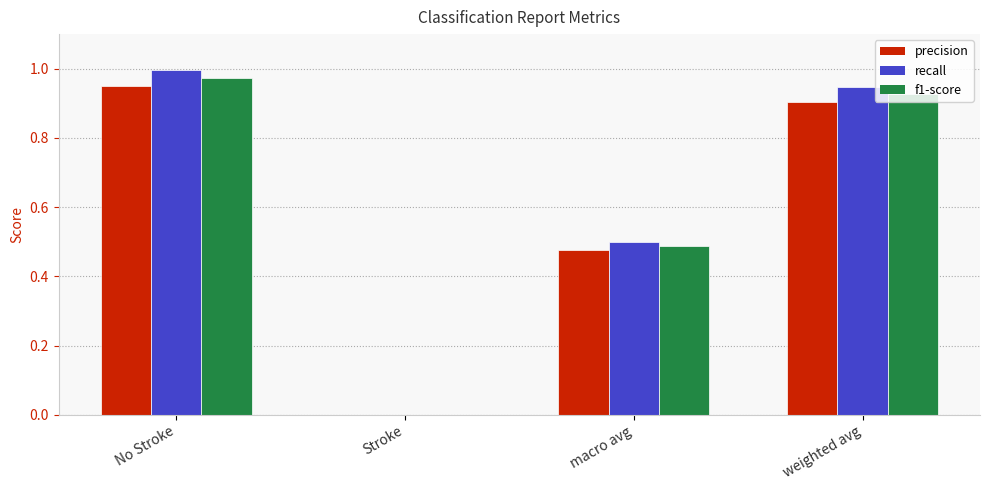

At which label does recall reach its peak?

No Stroke